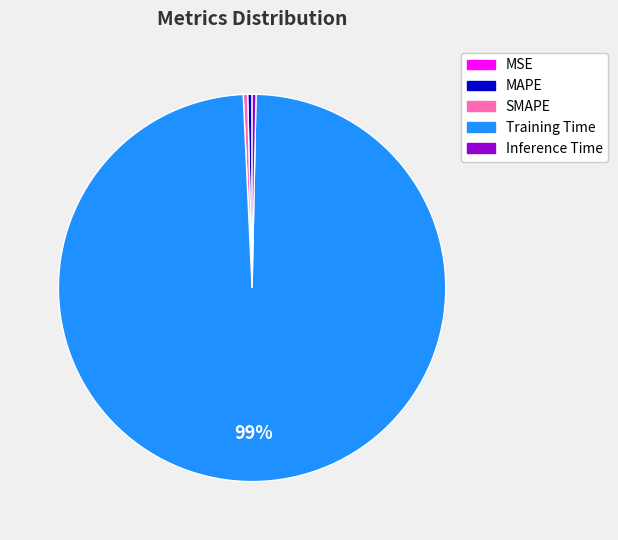

Which category has the biggest portion of the pie?

Training Time